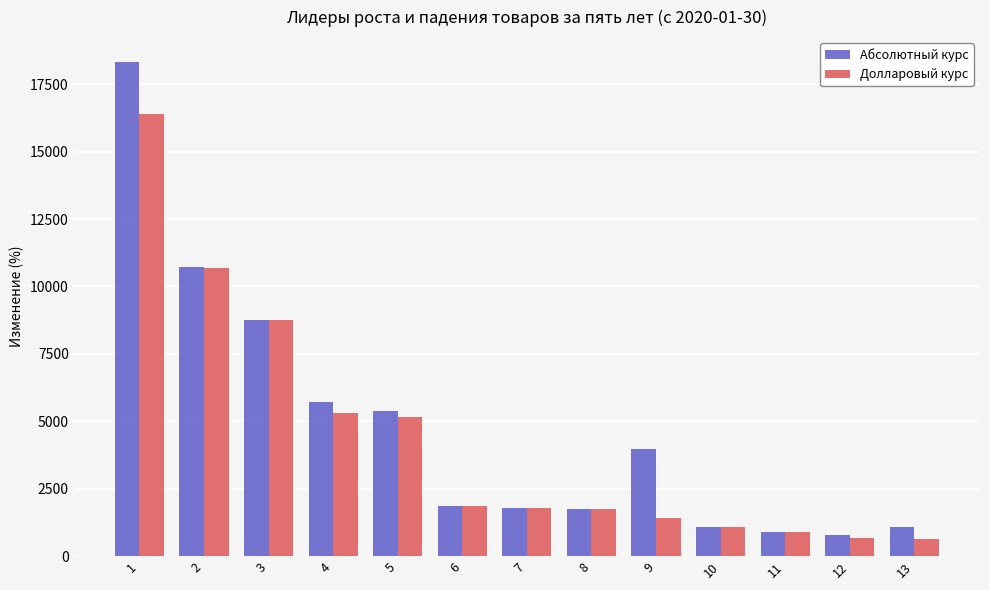

What is the difference between the highest and lowest values at 4?

424